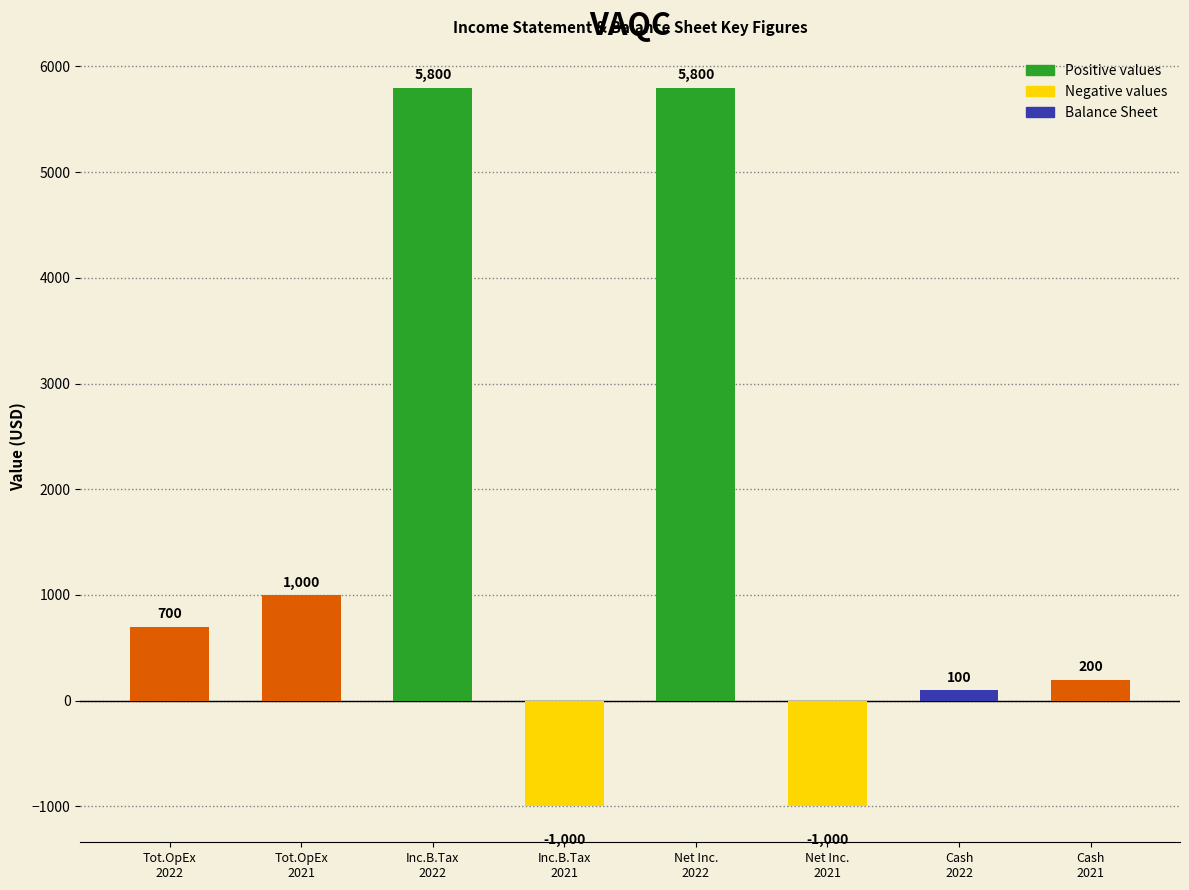

What is the value of the 3rd bar from the left?

5800